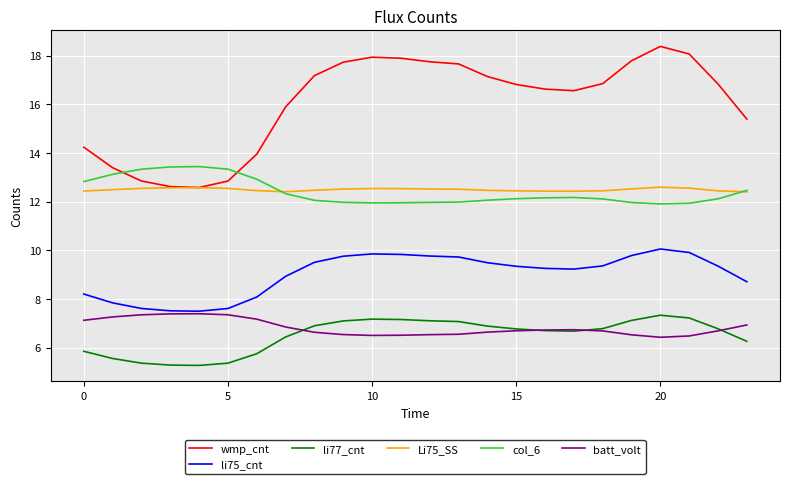

Which series has the largest range (max minus min)?

wmp_cnt